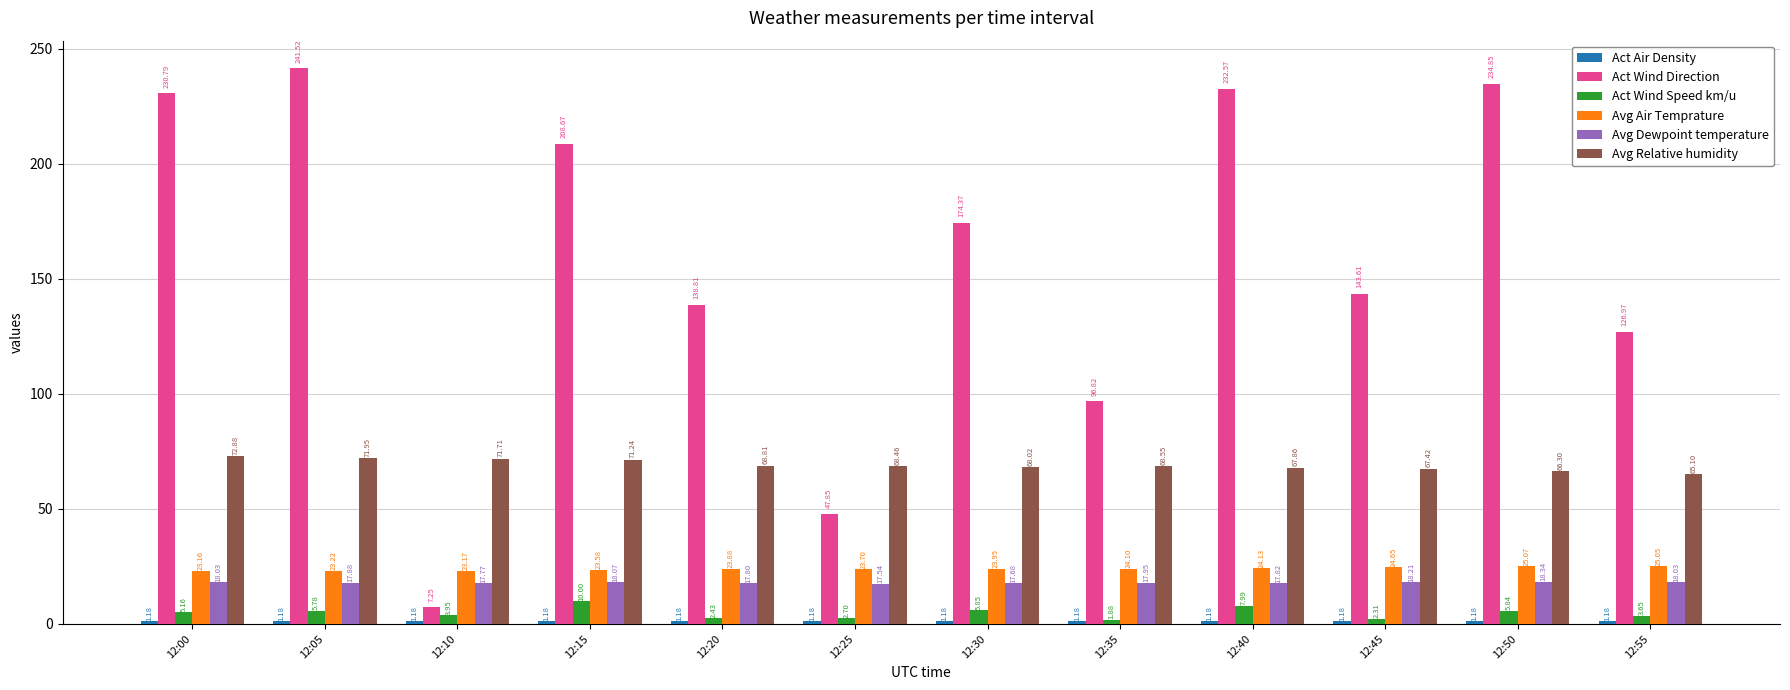

What is the approximate value of Act Wind Speed km/u at 12:25?

2.7